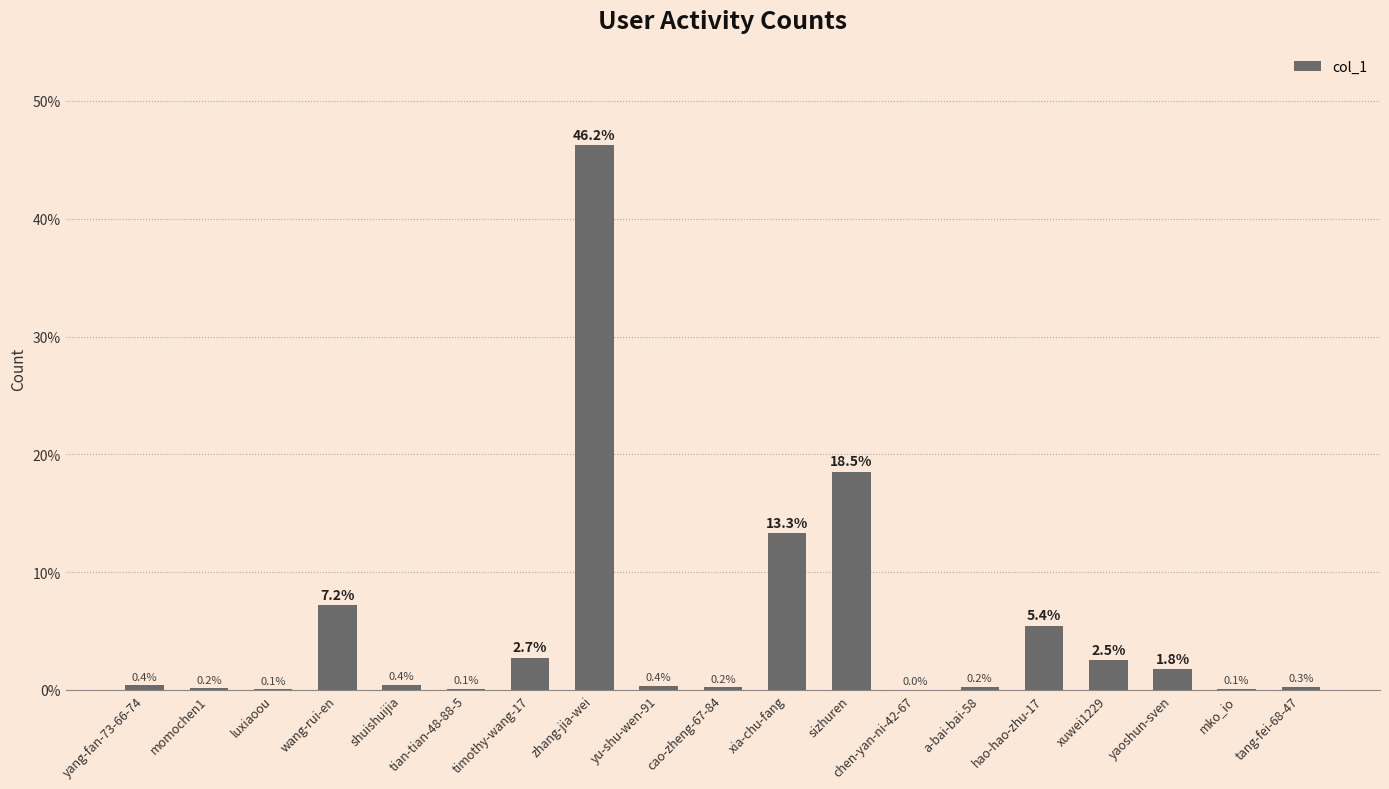

What is the change in value from yang-fan-73-66-74 to a-bai-bai-58?

-0.2